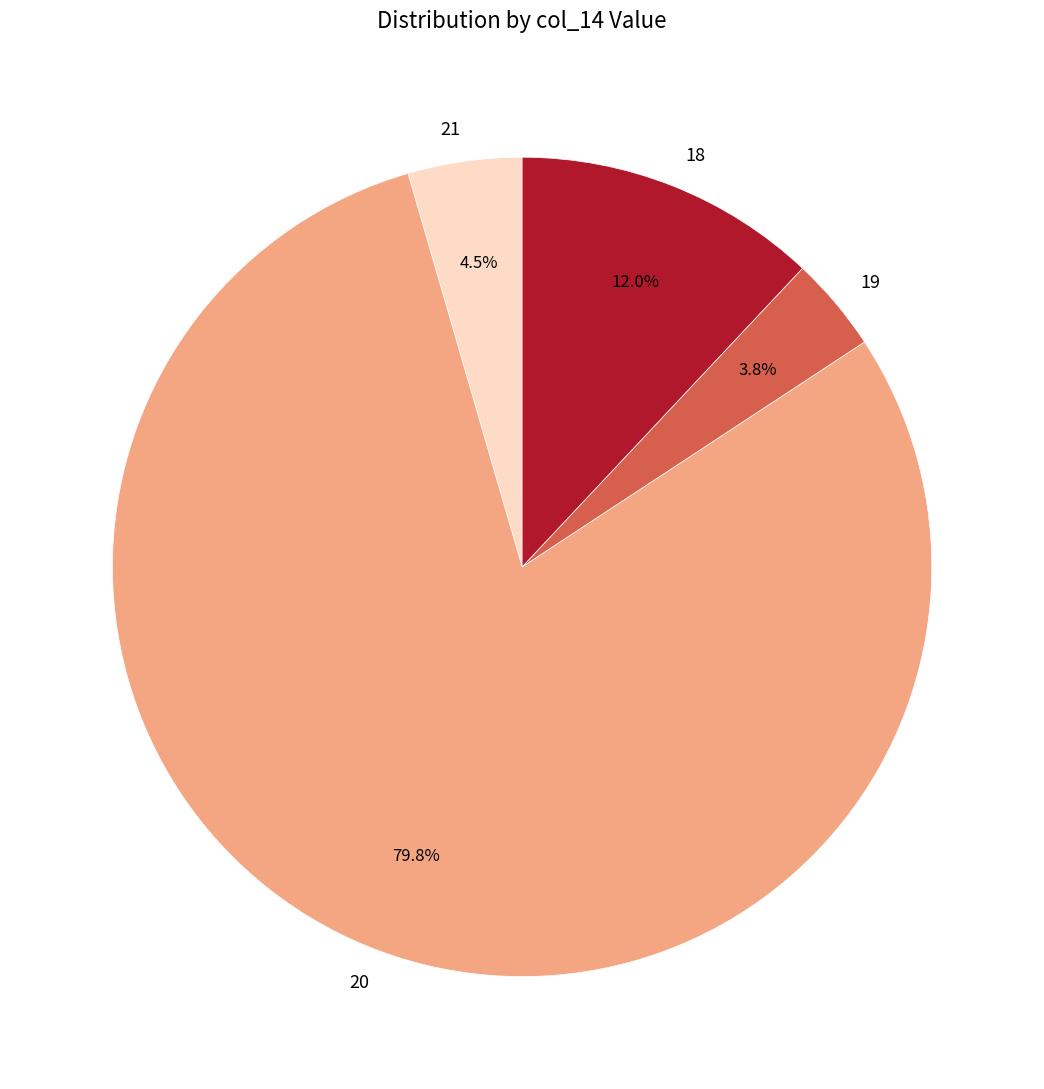

Which has a higher value, 20 or 18?

20